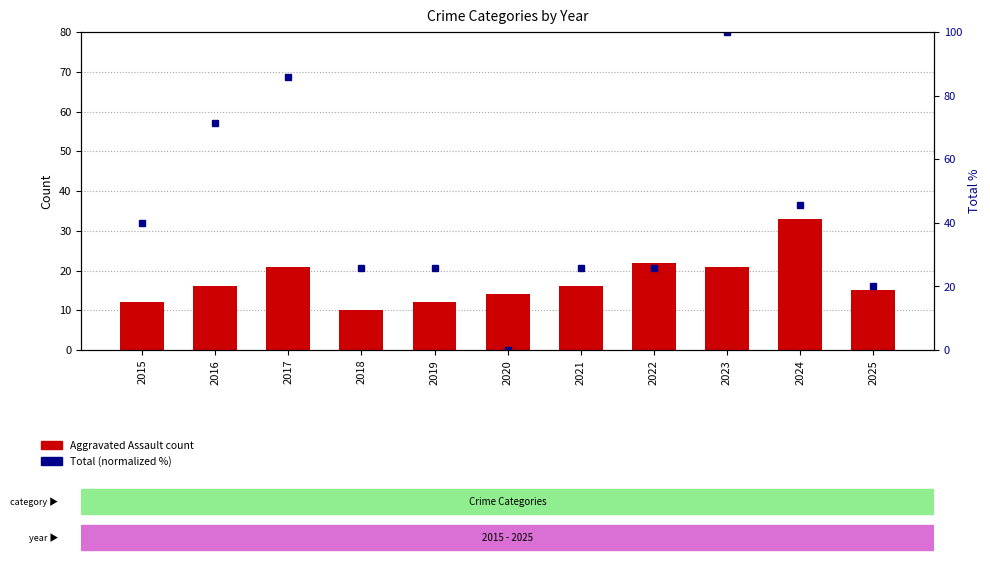

Reading right to left, what are all the values shown in this chart?

Aggravated Assault: 15.0	33.0	21.0	22.0	16.0	14.0	12.0	10.0	21.0	16.0	12.0
Total (normalized %): 20.0	45.7	100.0	25.7	25.7	0.0	25.7	25.7	85.7	71.4	40.0